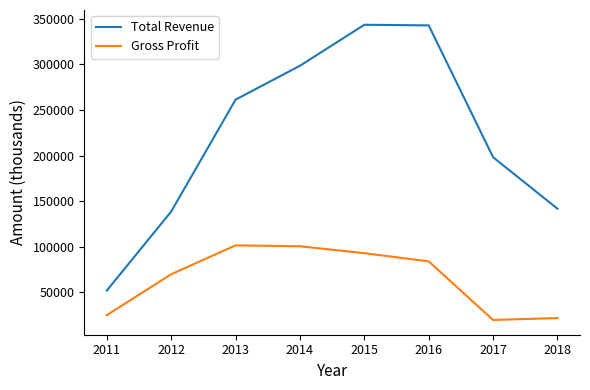

True or false: Total Revenue and Gross Profit intersect in this chart.

False